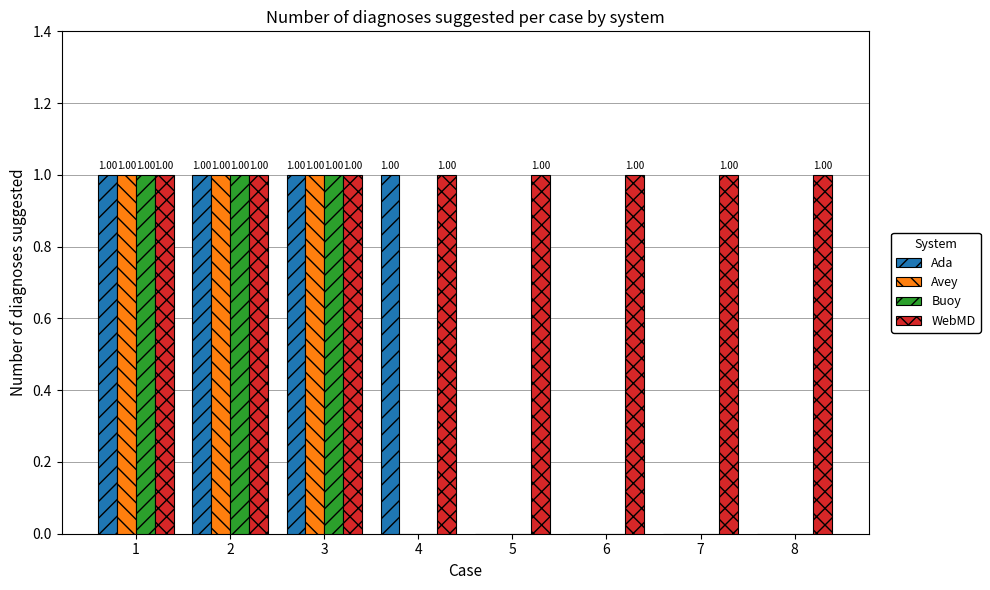

What is the sum of all Avey values?

3